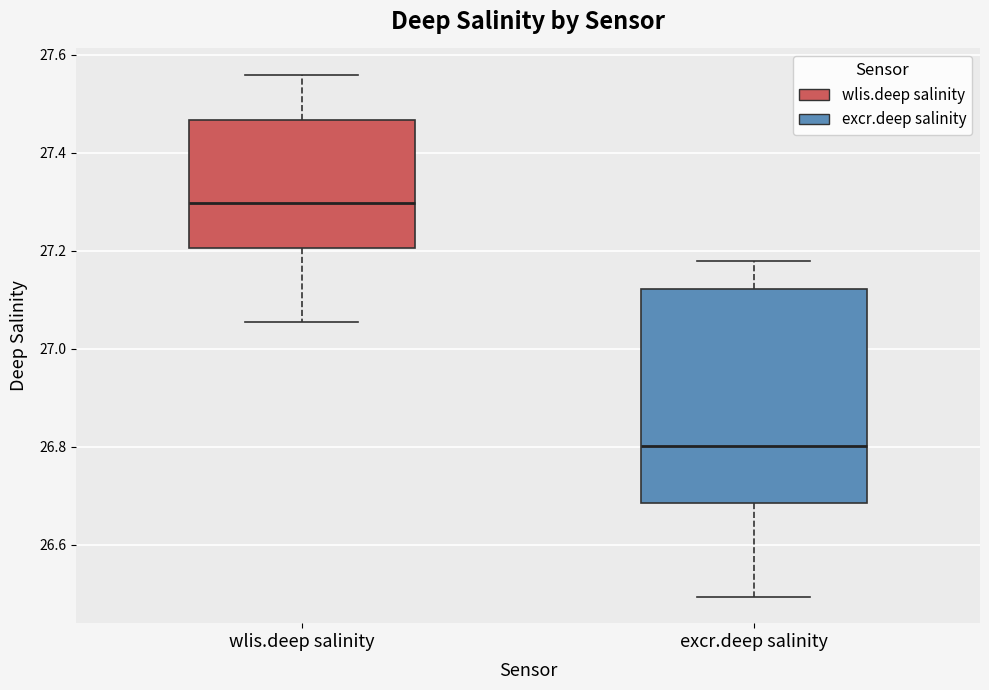

Comparing the boxes themselves (not the whiskers), which one is the tallest?

excr.deep salinity